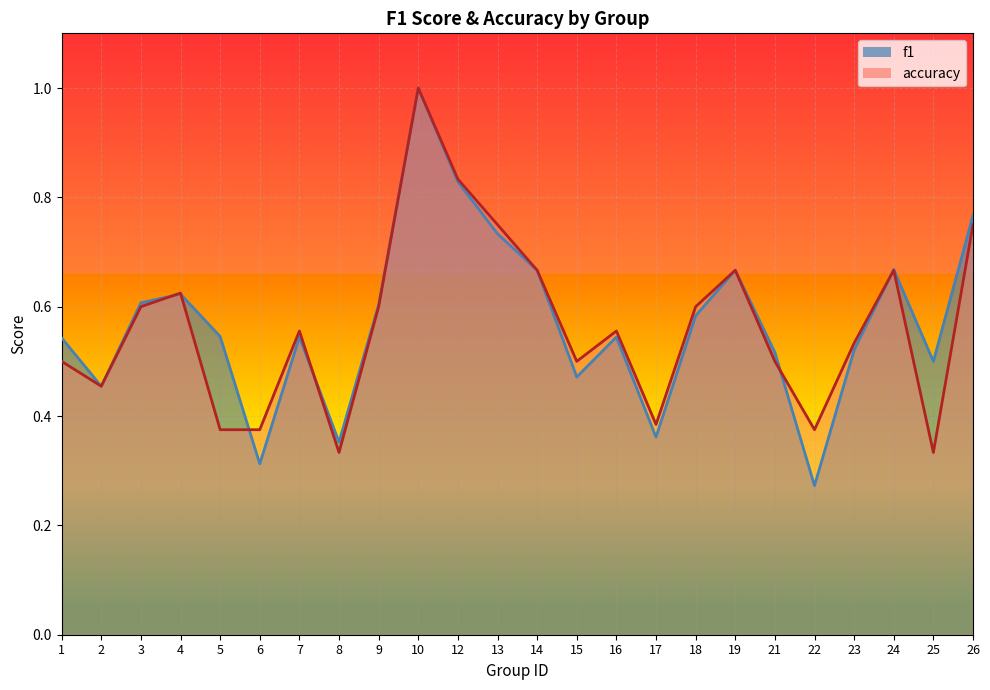

Count the number of data series in this chart.

2